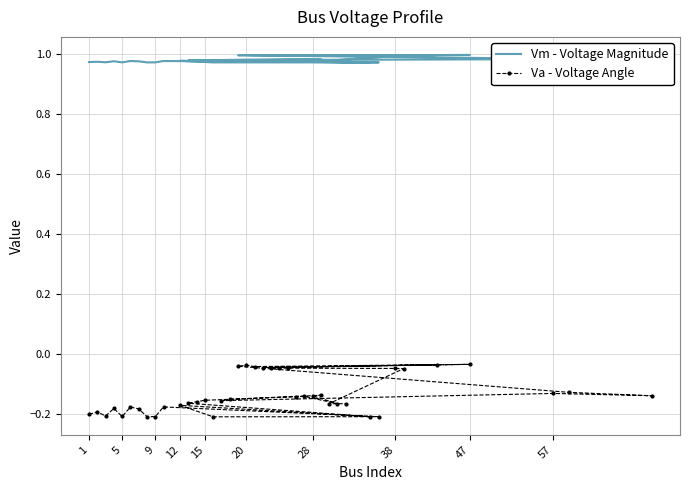

What is the difference between the Va - Voltage Angle values at 32 and 57?

0.1